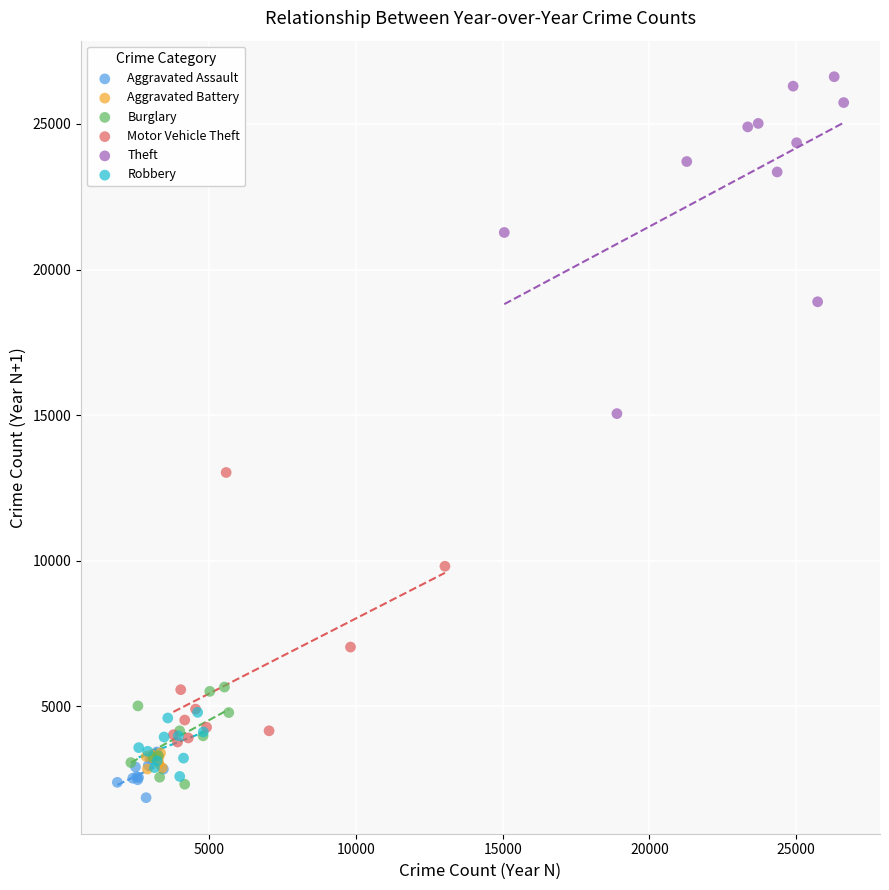

Which series has the widest spread of Y values?

Theft